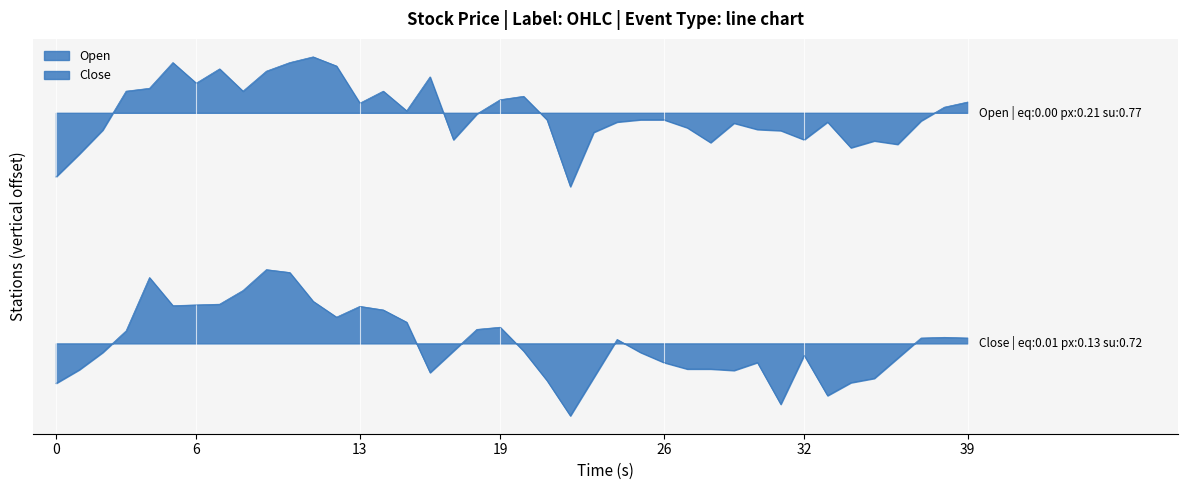

True or false: Open and Close cross at least once.

False